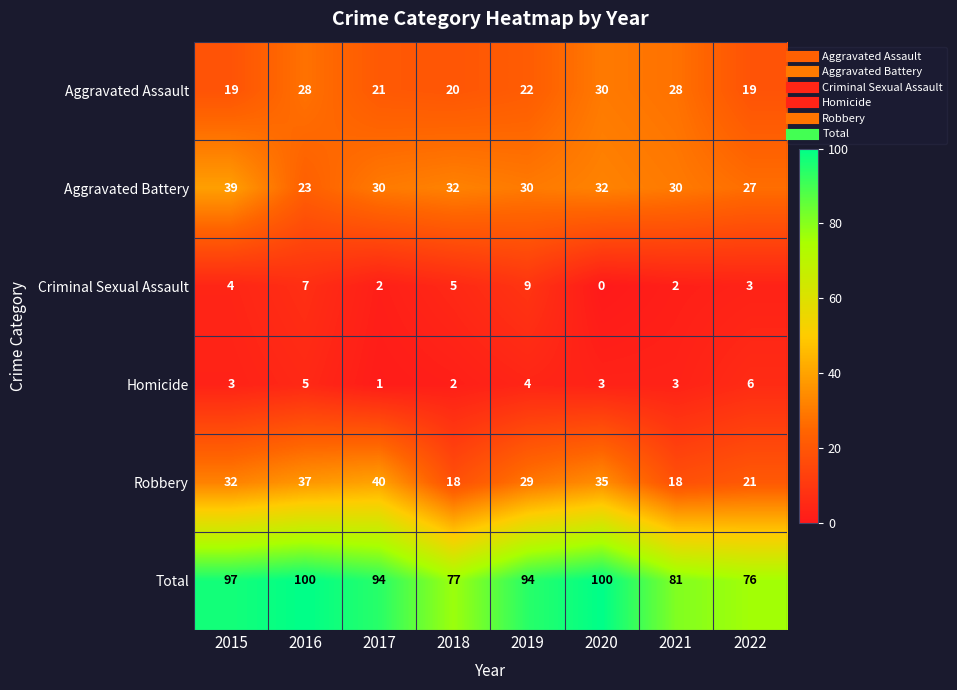

Read the Total value at 2020, to the nearest 10.

100